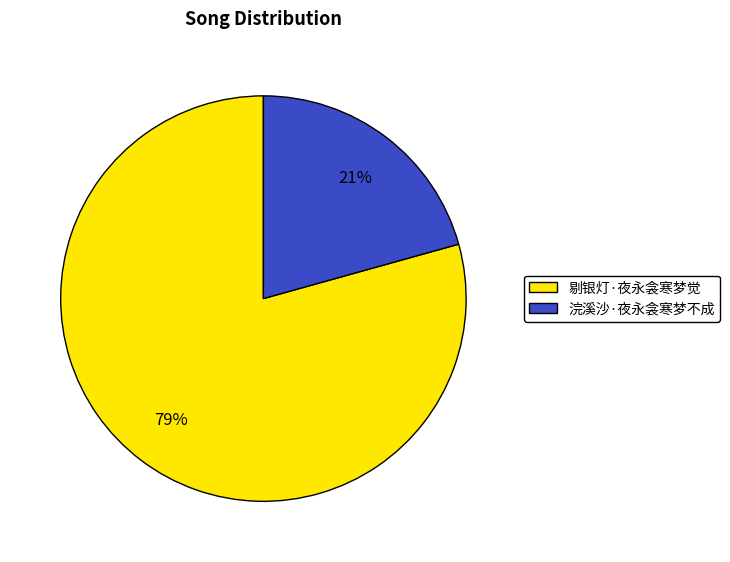

Which category has the smallest portion of the pie?

浣溪沙·夜永衾寒梦不成